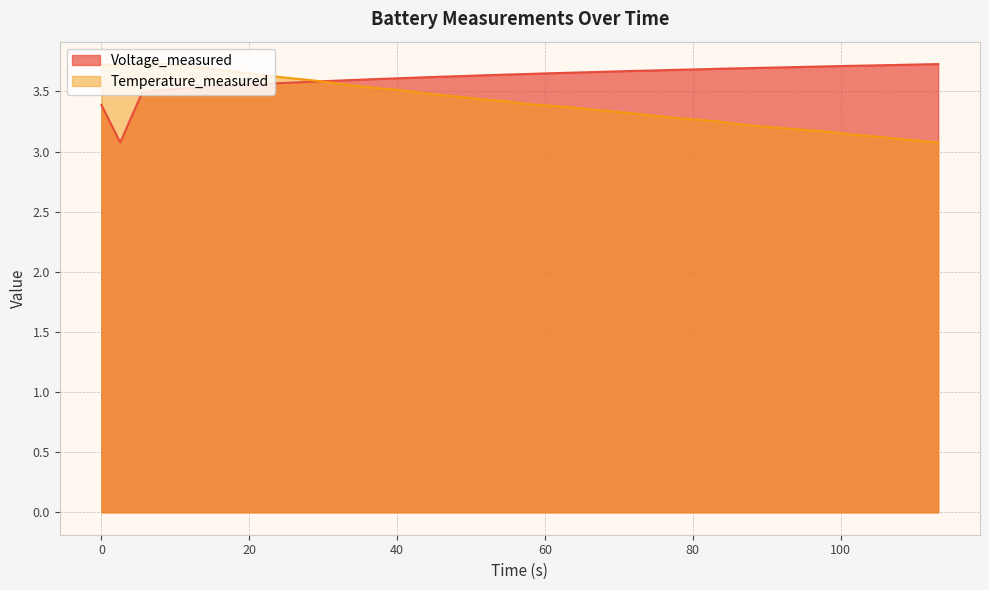

True or false: Voltage_measured and Temperature_measured intersect in this chart.

True